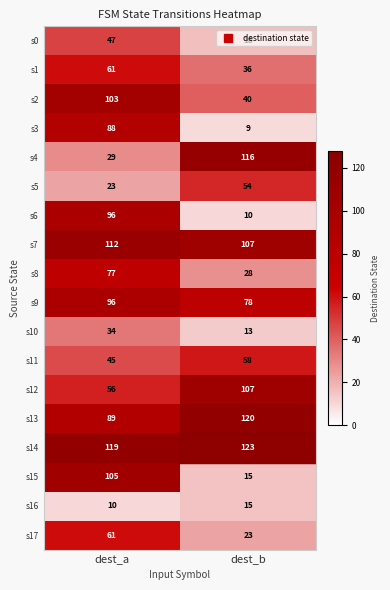

Rank the categories by s10 value from highest to lowest.

dest_a, dest_b